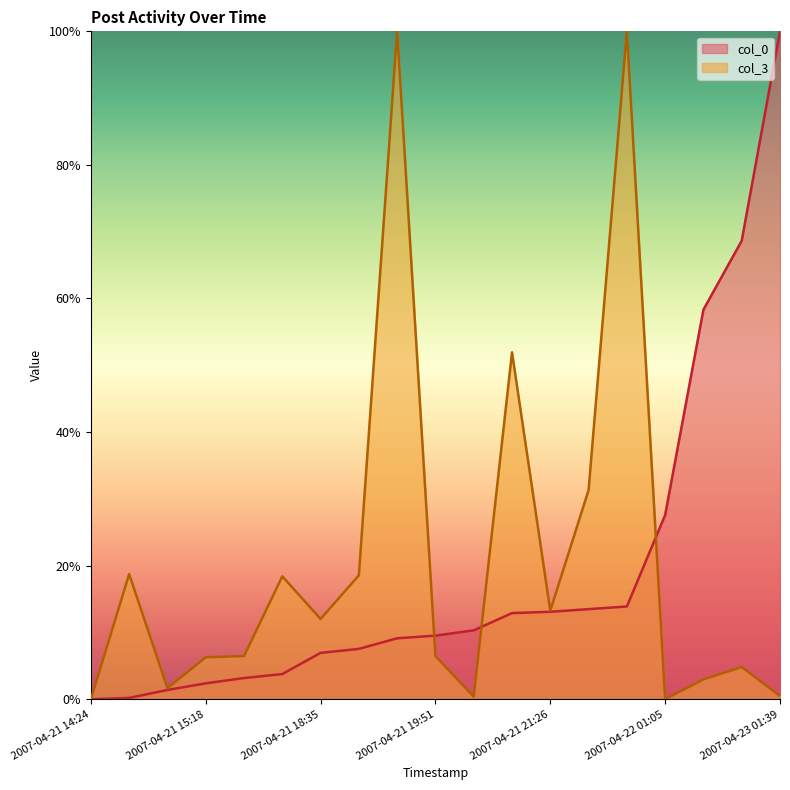

What is the difference between the maximum and minimum values in the col_3 series?

1.0